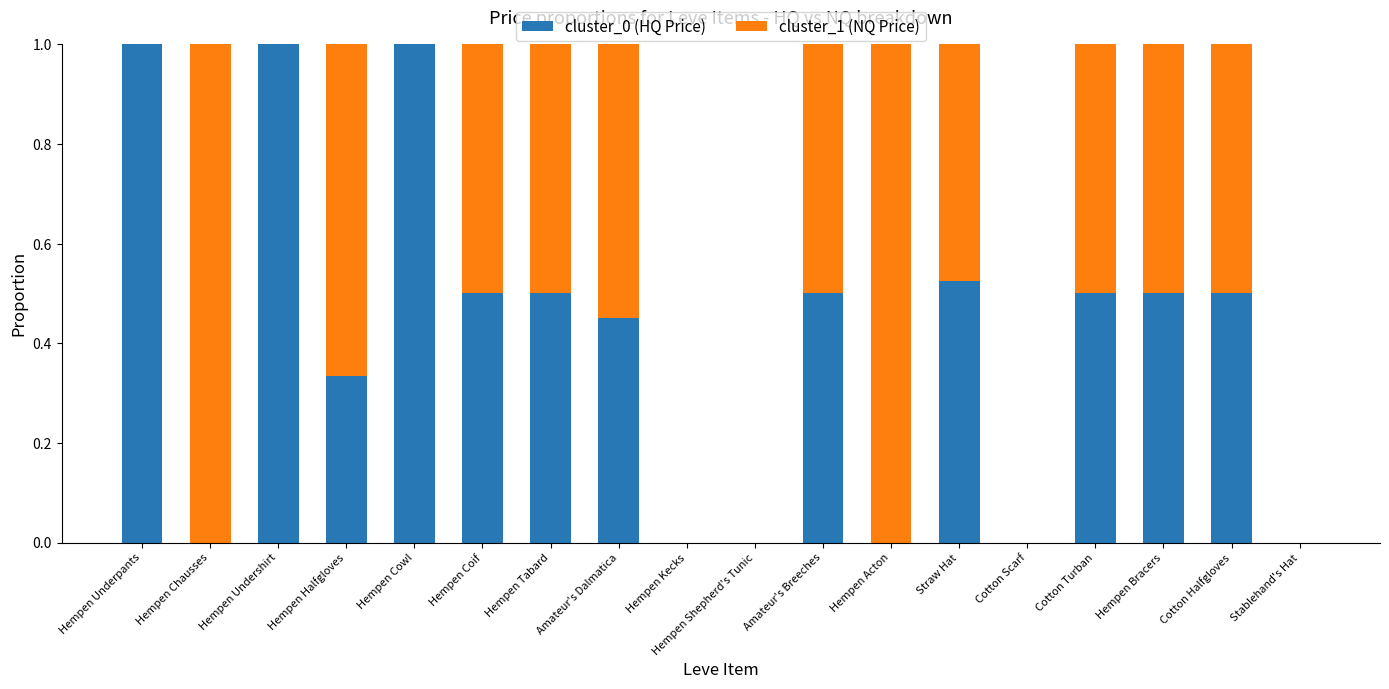

Count the number of categories in the chart.

18